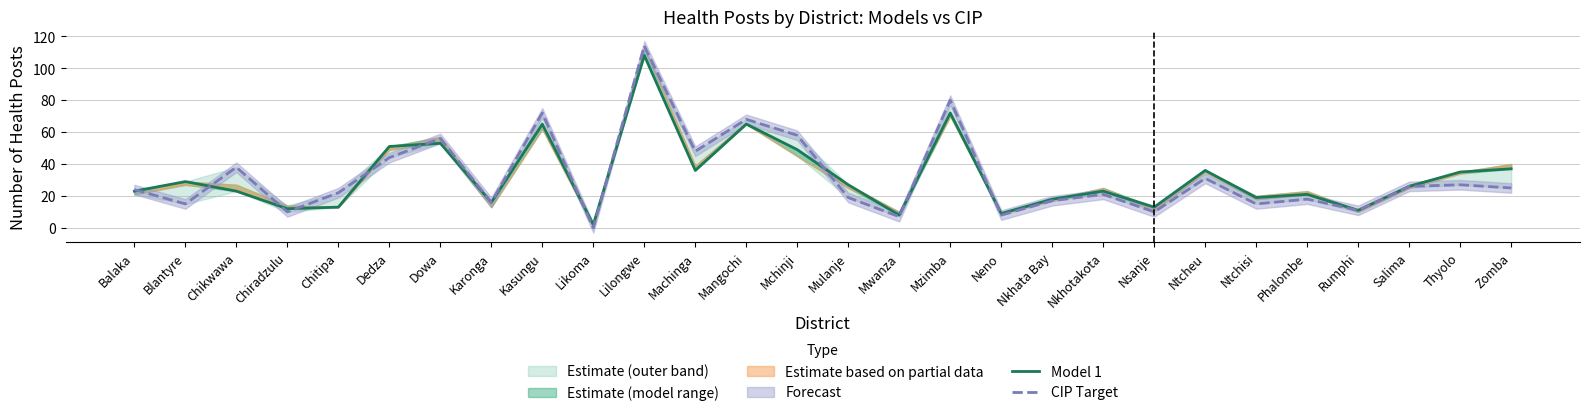

True or false: Model 1 has more than 1 points higher than both neighbors.

True